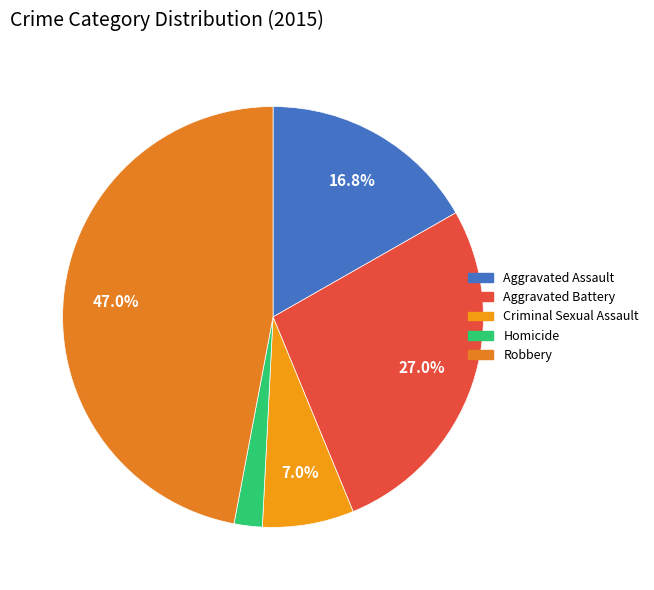

Does Homicide account for over 50% of the chart?

No